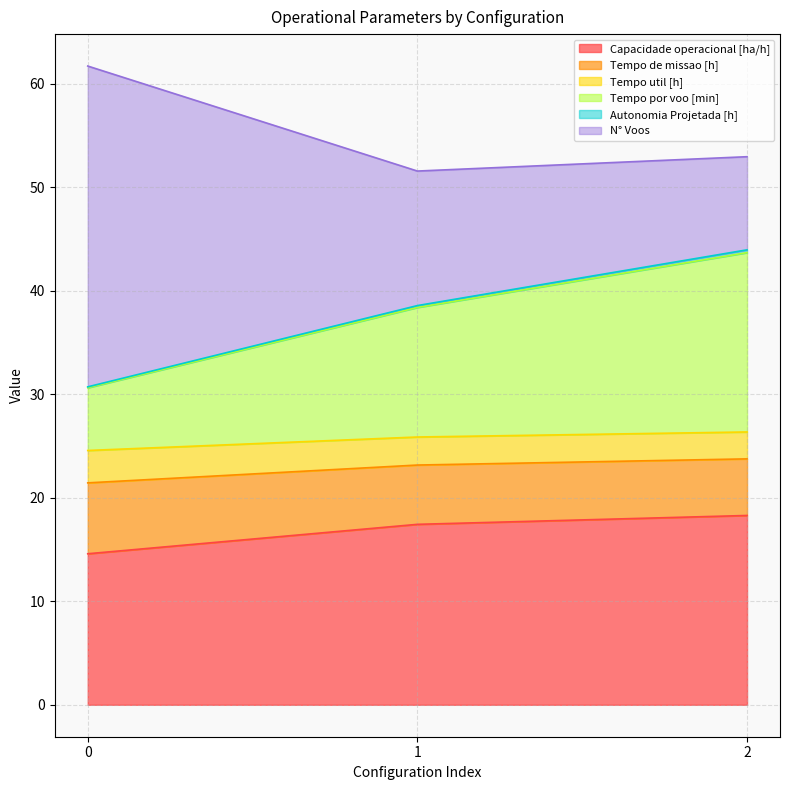

The value of Capacidade operacional [ha/h] at 0 is 14.6. True or false?

True